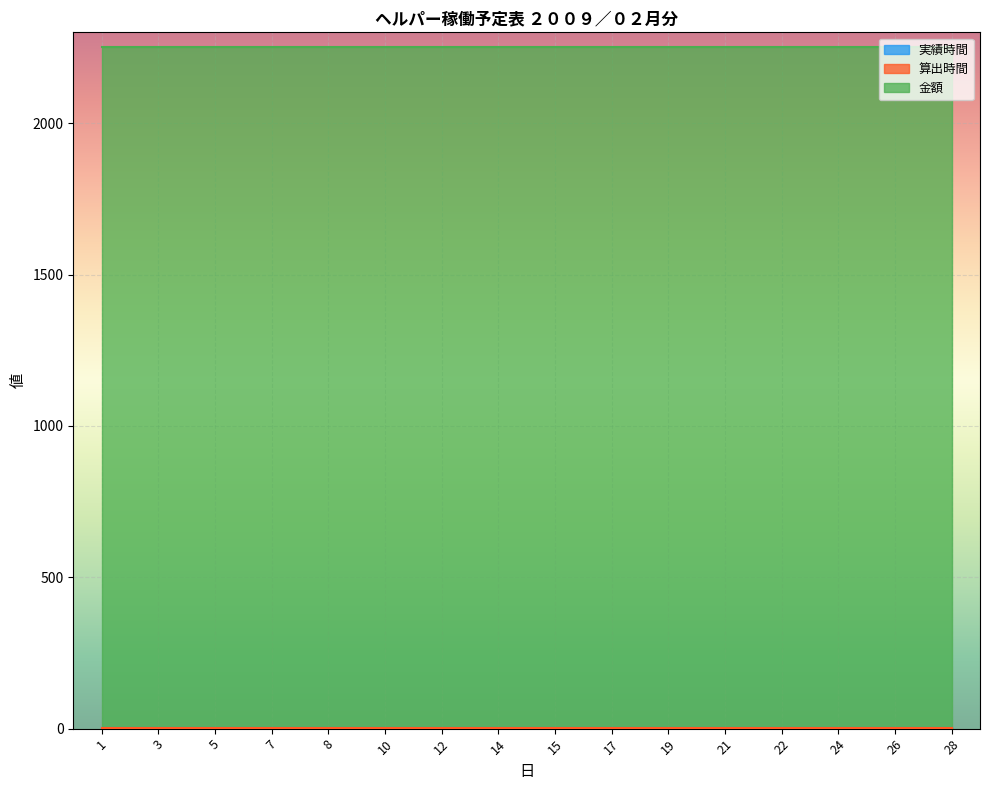

Rank the series by their maximum value, from highest to lowest.

金額, 実績時間, 算出時間